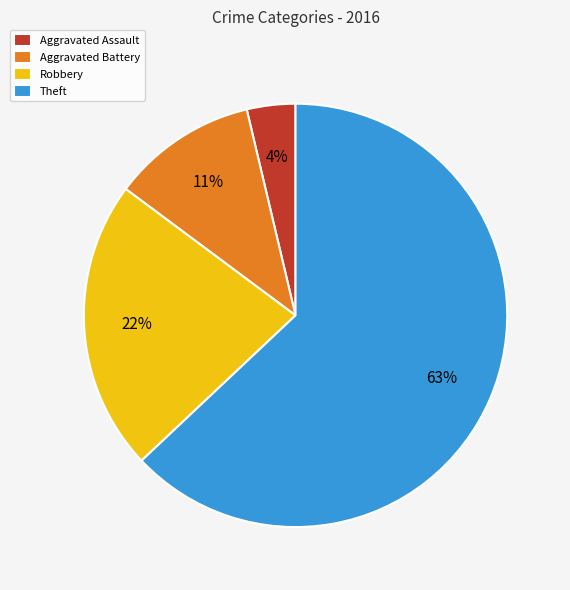

What is the ratio of the value at Theft to the value at Aggravated Battery?

5.7